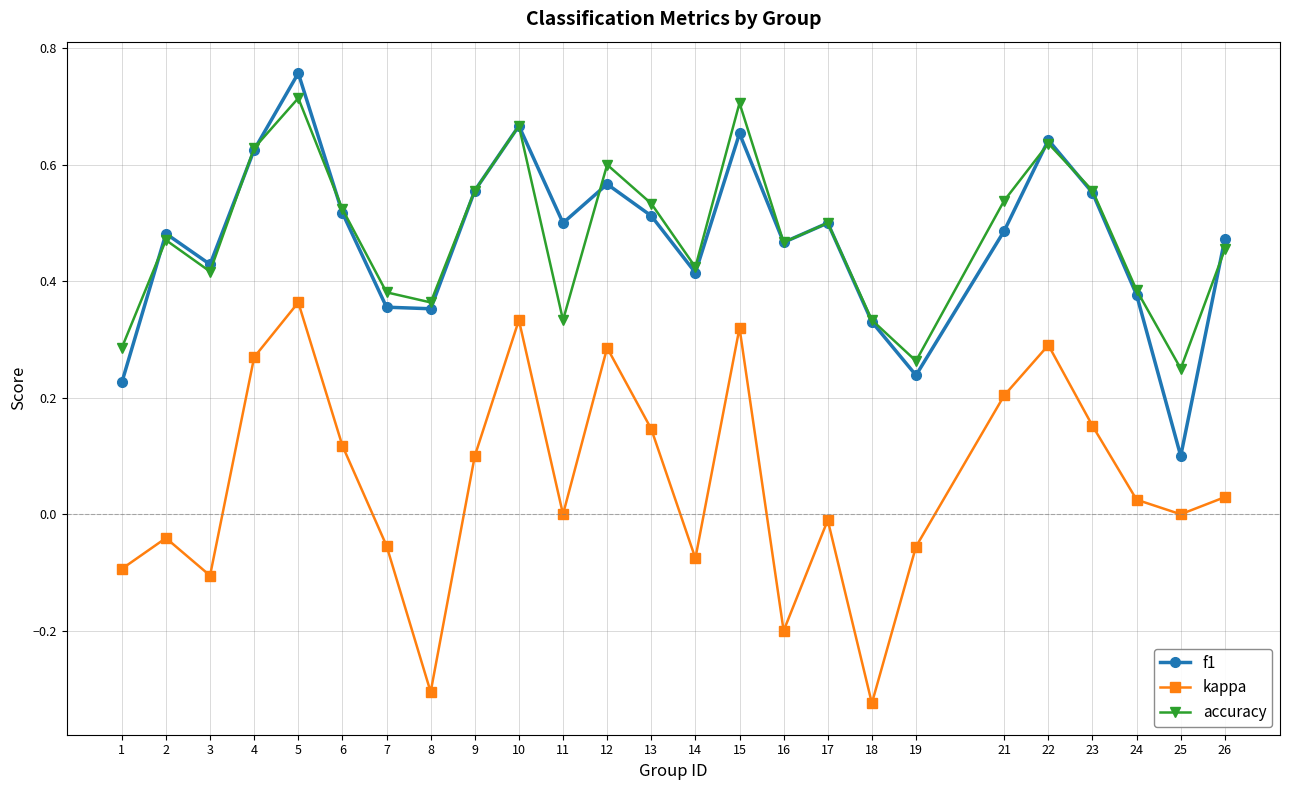

True or false: accuracy and kappa intersect in this chart.

False